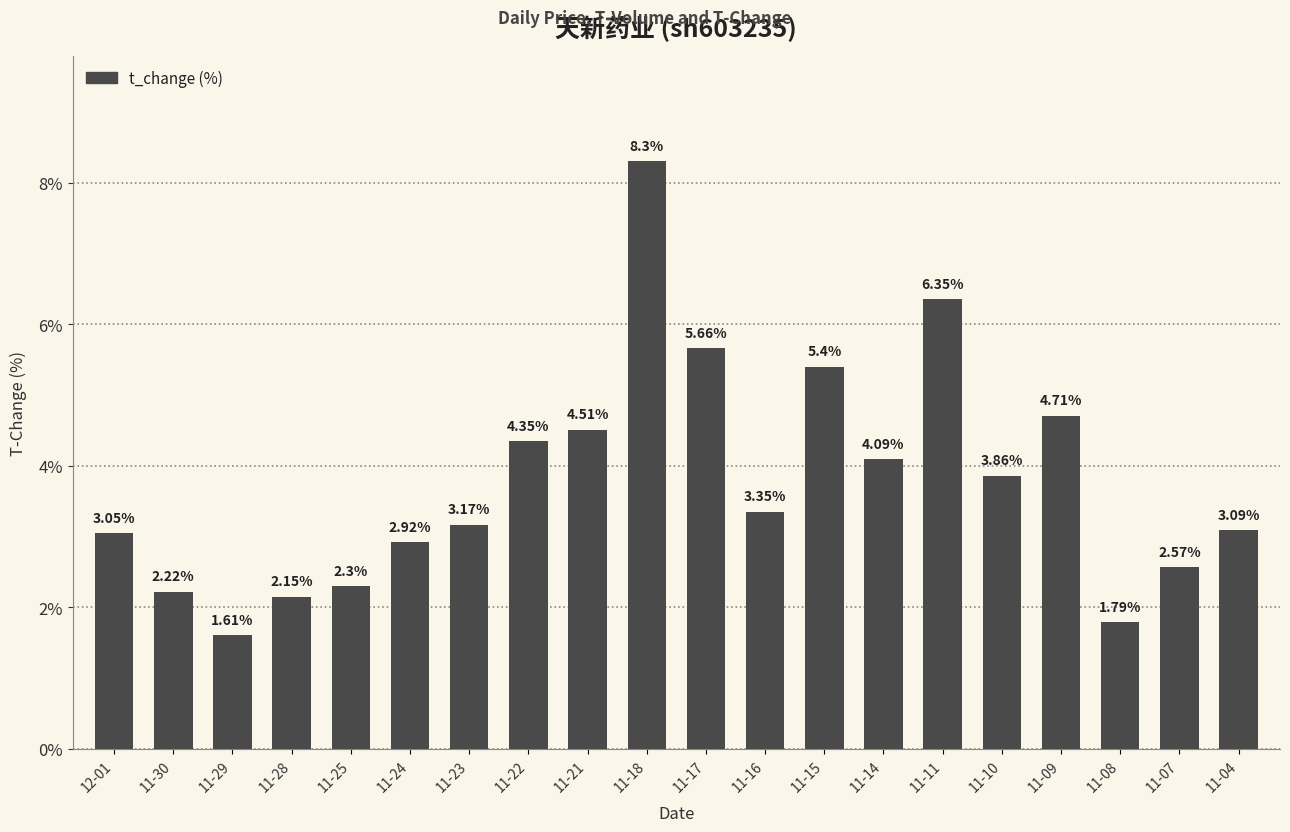

What is the difference between the maximum and second lowest values?

6.5